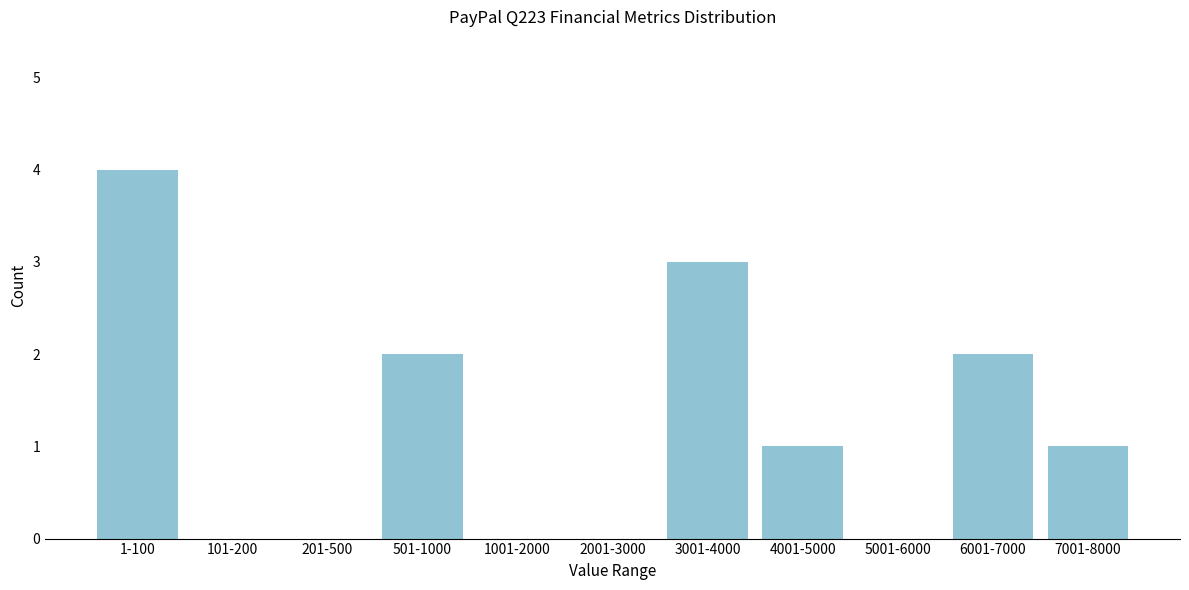

Which has a higher value, 6001-7000 or 3001-4000?

3001-4000